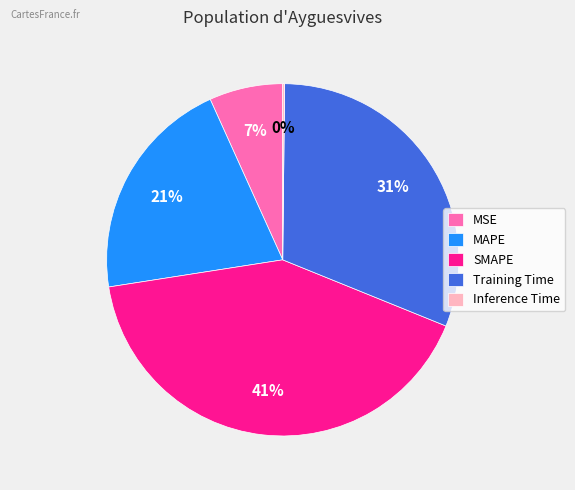

Which slice is the largest?

SMAPE